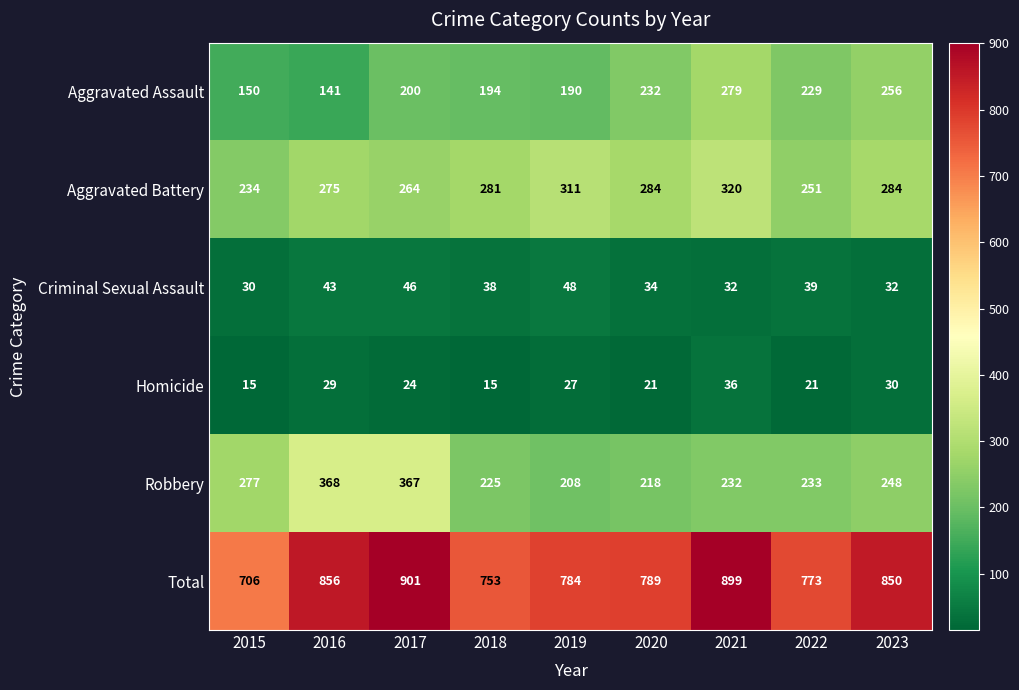

At which category is the sum across all series the highest?

2017